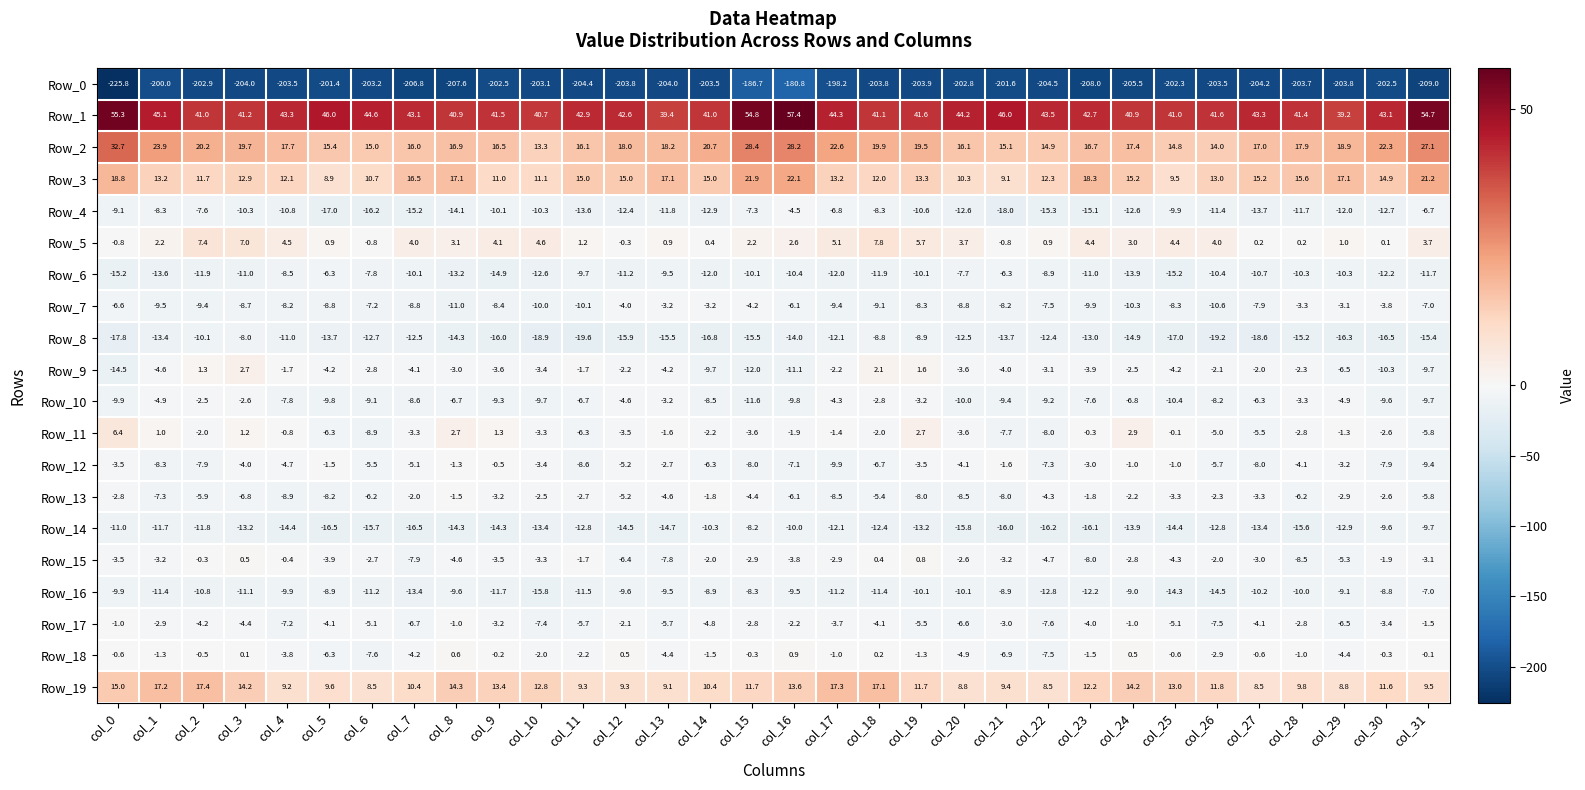

At which category does the chart reach its minimum across all series?

col_0